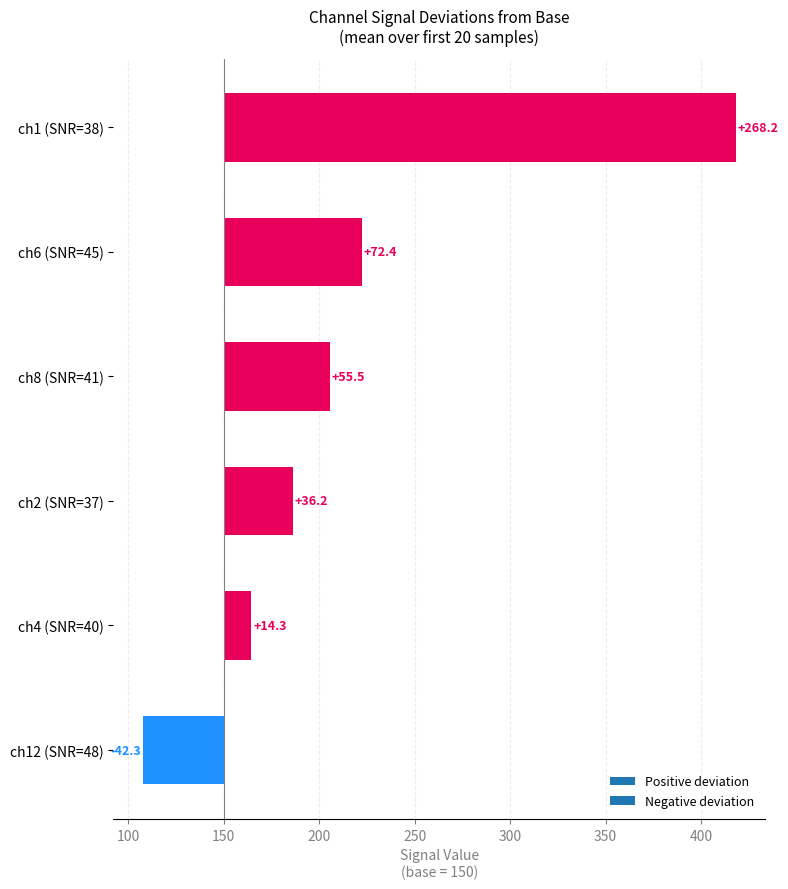

Rank the series at 11 from highest to lowest value.

ch1, ch6, ch8, ch2, ch4, ch12